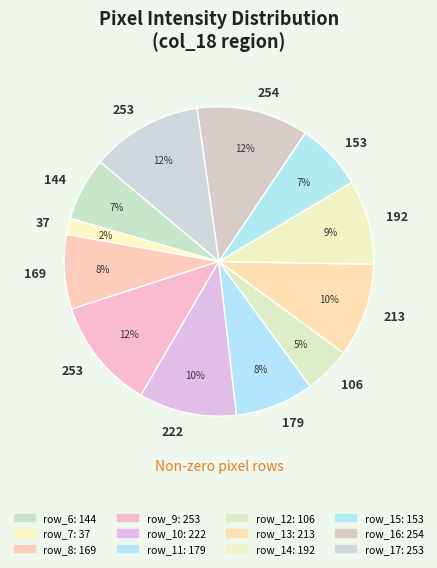

Which slice is the smallest?

row_7